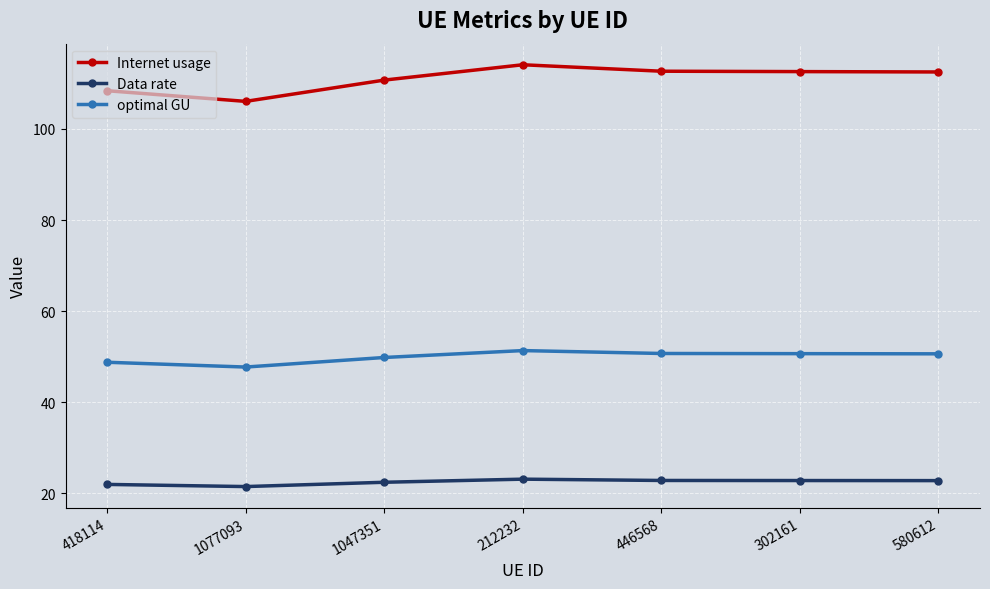

List the series in order of their overall mean, lowest first.

Data rate, optimal GU, Internet usage